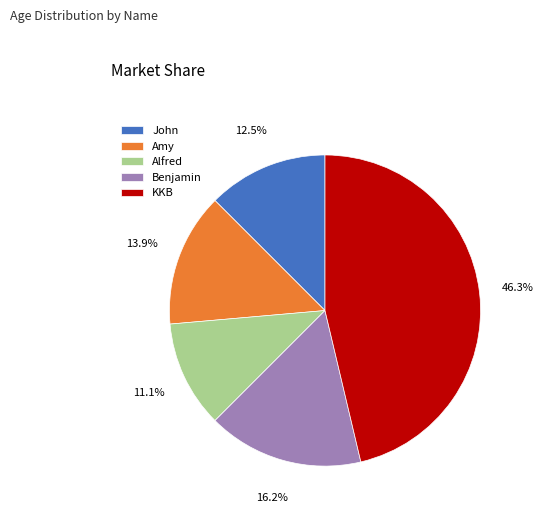

Is it true that KKB is 46% of the pie?

True